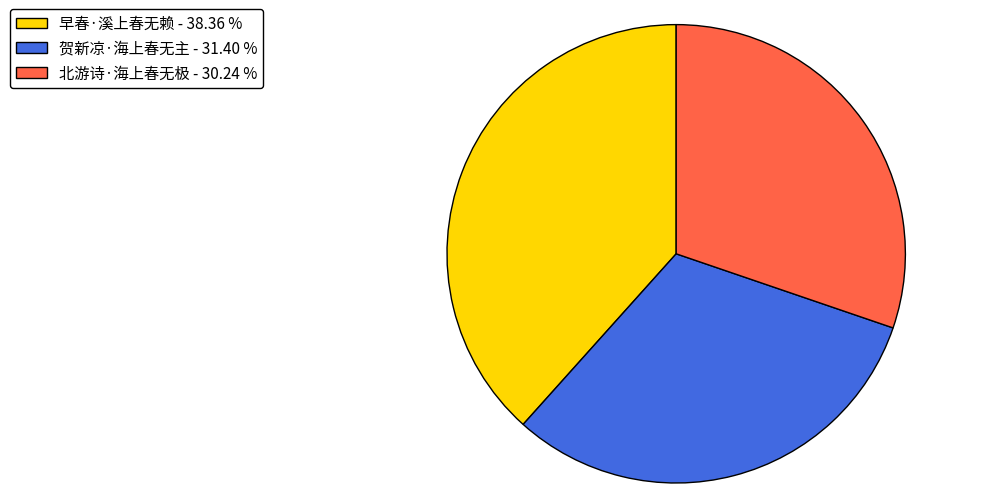

Combined, do 北游诗·海上春无极 - 30.24 % and 贺新凉·海上春无主 - 31.40 % account for over 50%?

Yes